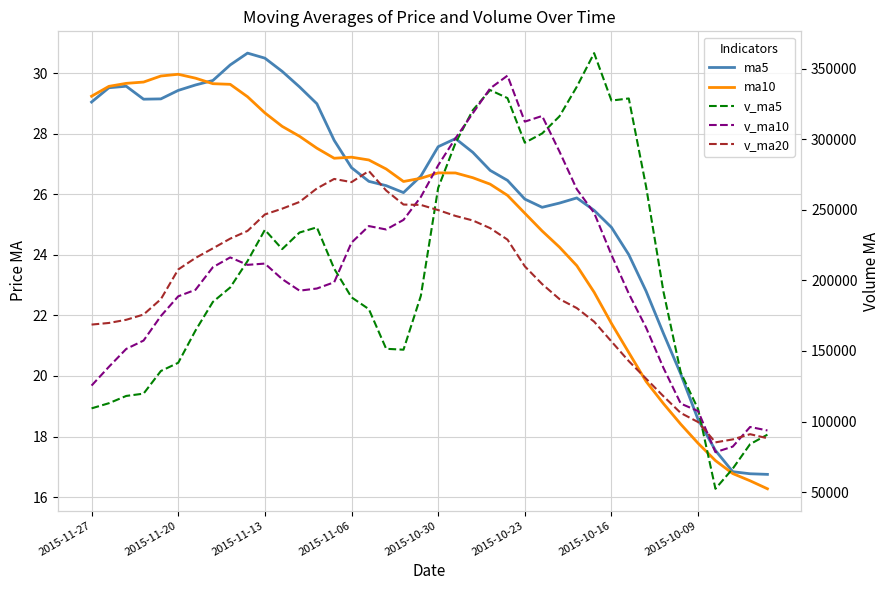

The value of v_ma20 at 39 is 88154.0. True or false?

True